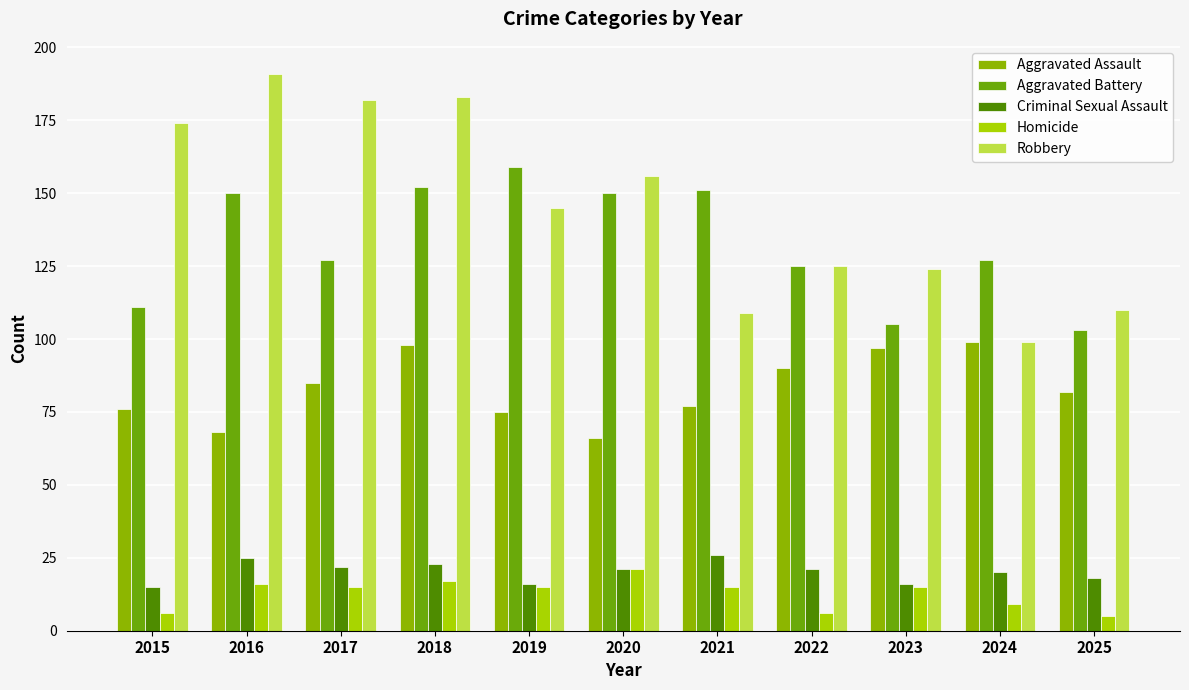

What is the value of the Robbery bar at the 9th from the left?

124